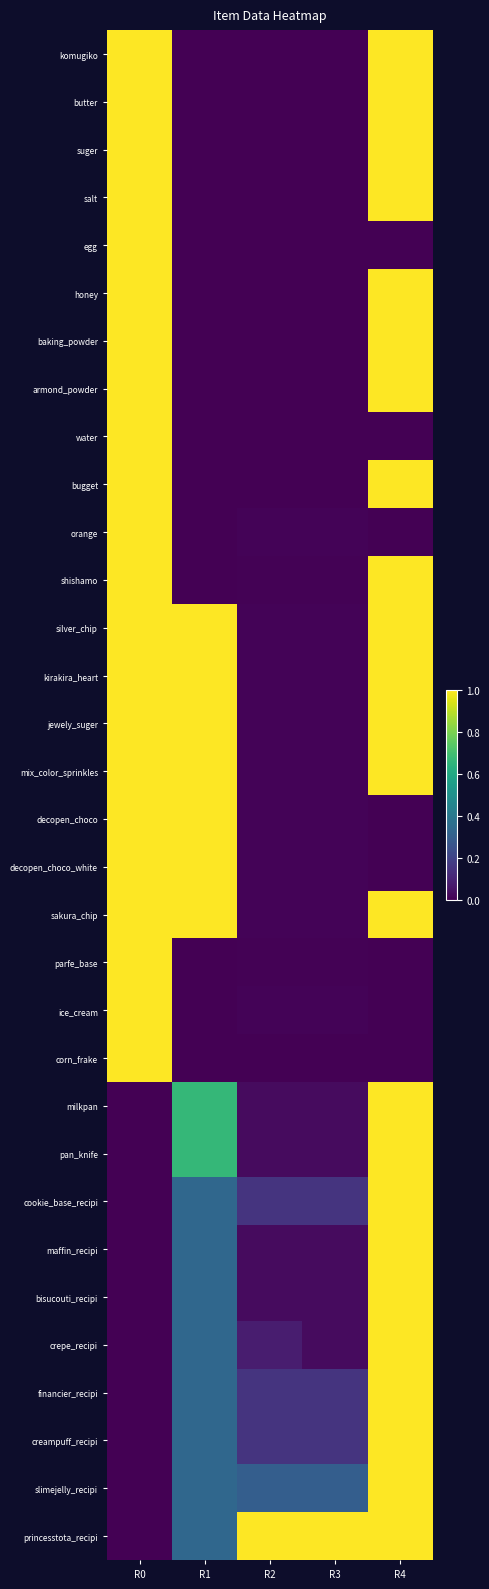

At which category does the chart reach its minimum across all series?

R1